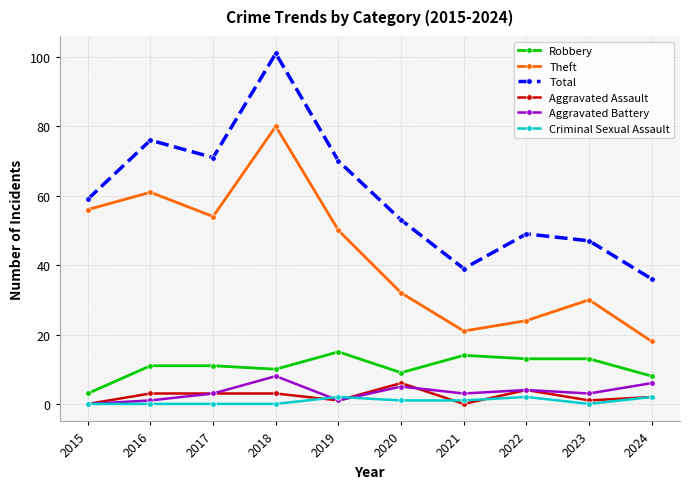

Which series changed the most between 2016 and 2018?

Total